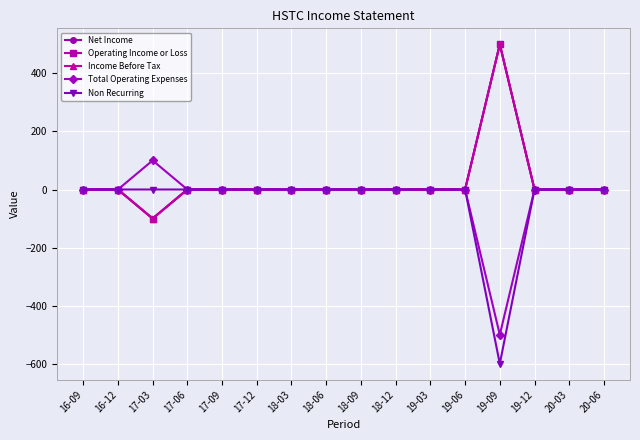

Is this an area chart (filled region under the line)?

No